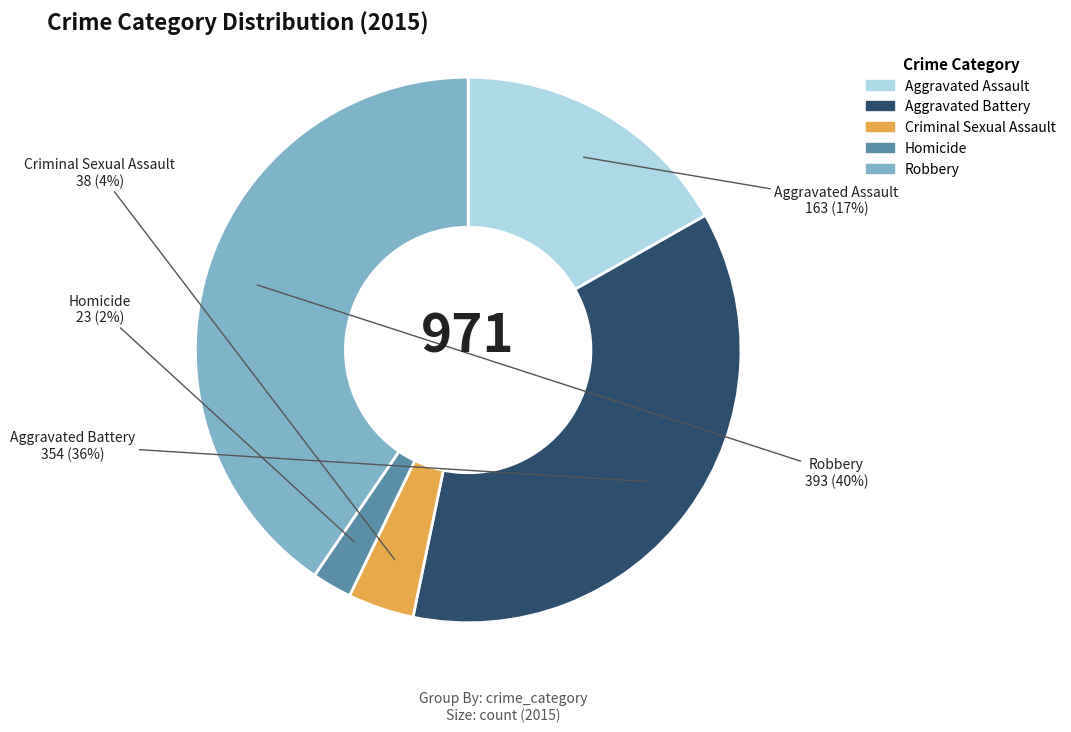

Which category has the biggest portion of the pie?

Robbery